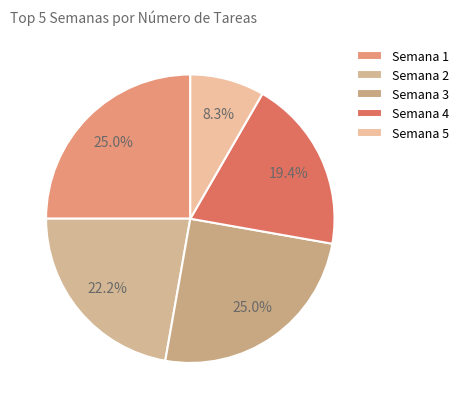

How many segments does this pie chart have?

5